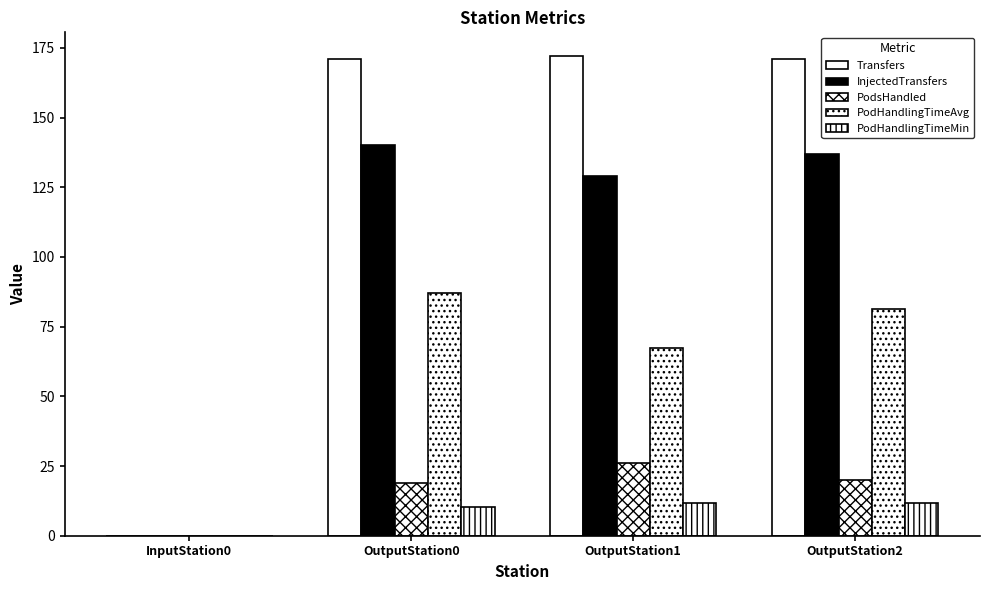

How many data points in PodHandlingTimeMin are above 11?

2